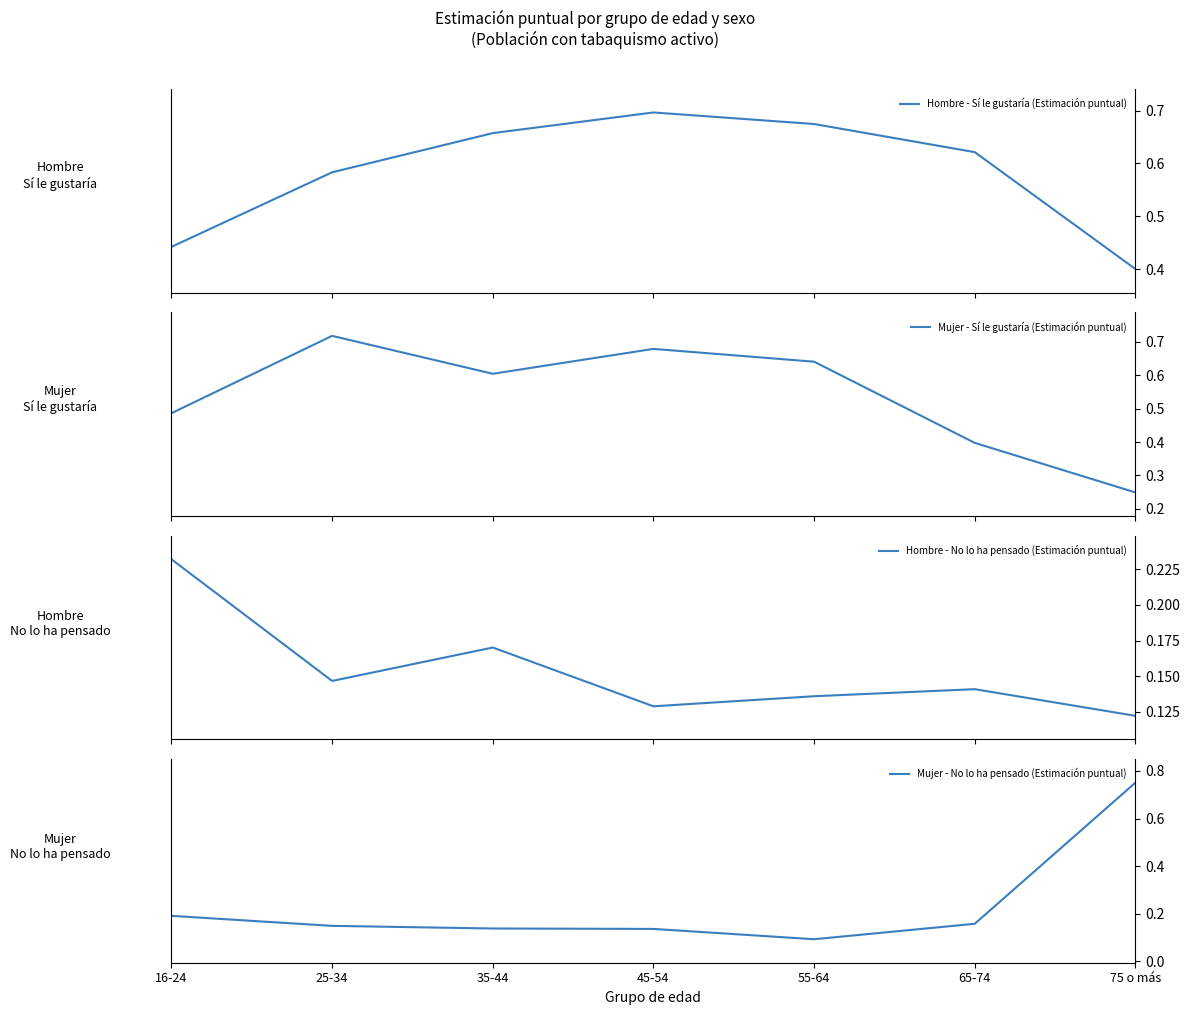

The value of Hombre - Sí le gustaría (Estimación puntual) at 65-74 is 0.6. True or false?

True